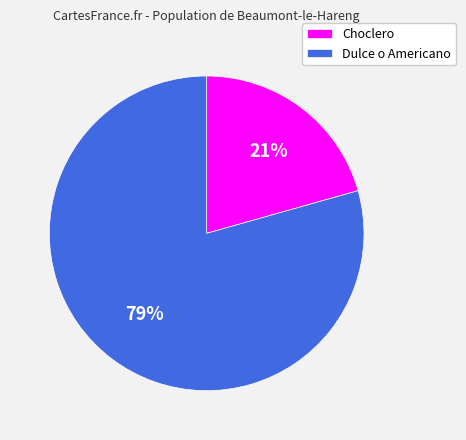

Count the number of slices in the pie.

2